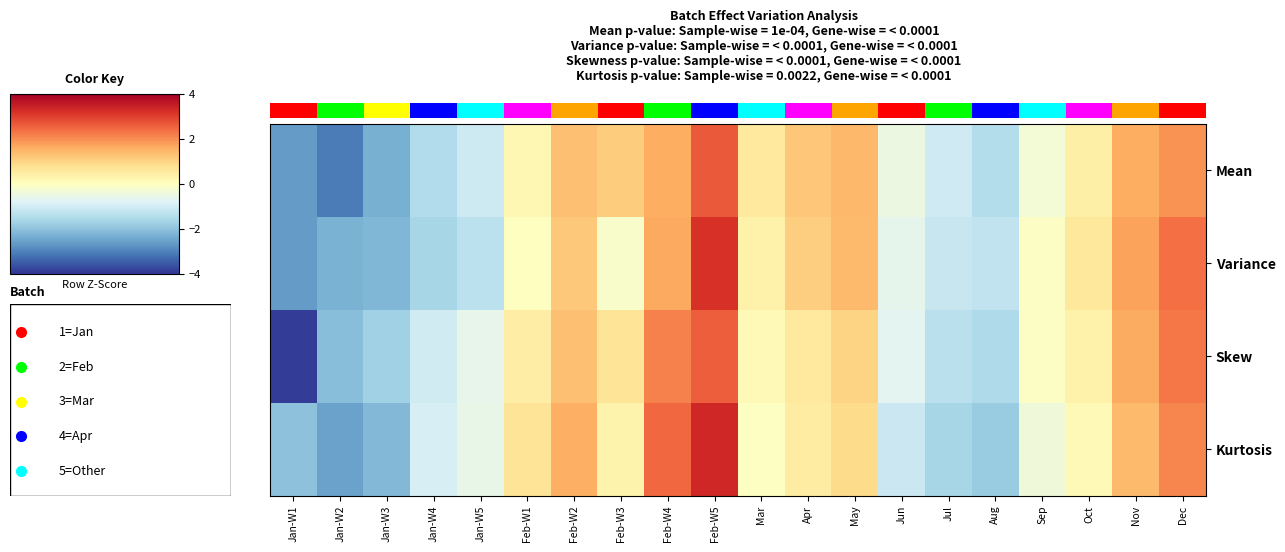

The value of Mean at May is 0.9. True or false?

True